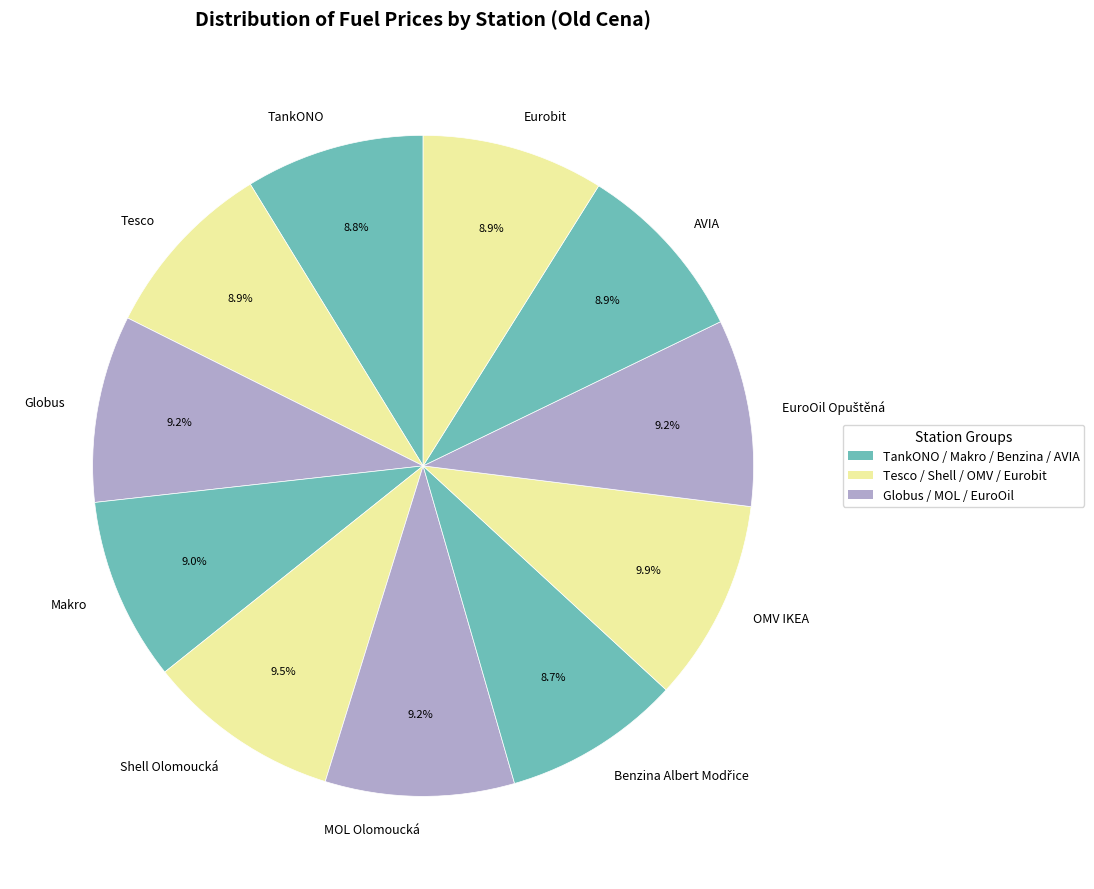

The MOL Olomoucká slice represents 9% of the pie. True or false?

True